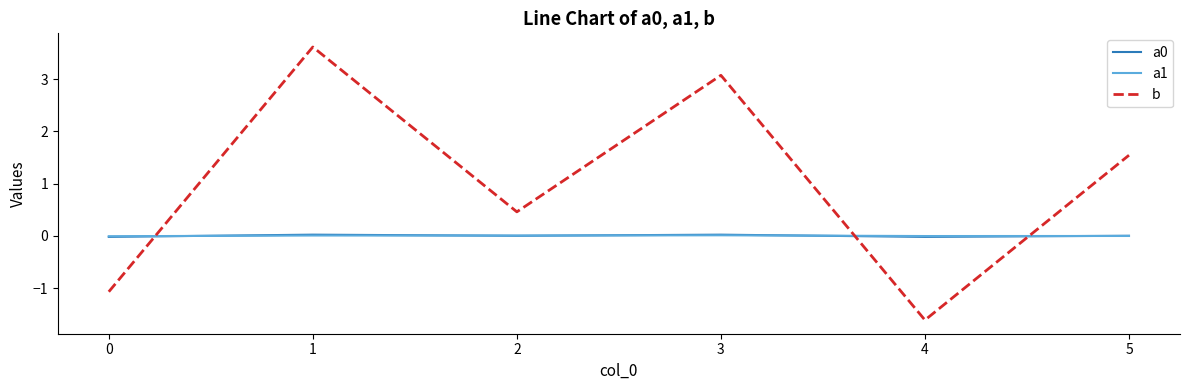

What is the total value across all series at 3?

3.1